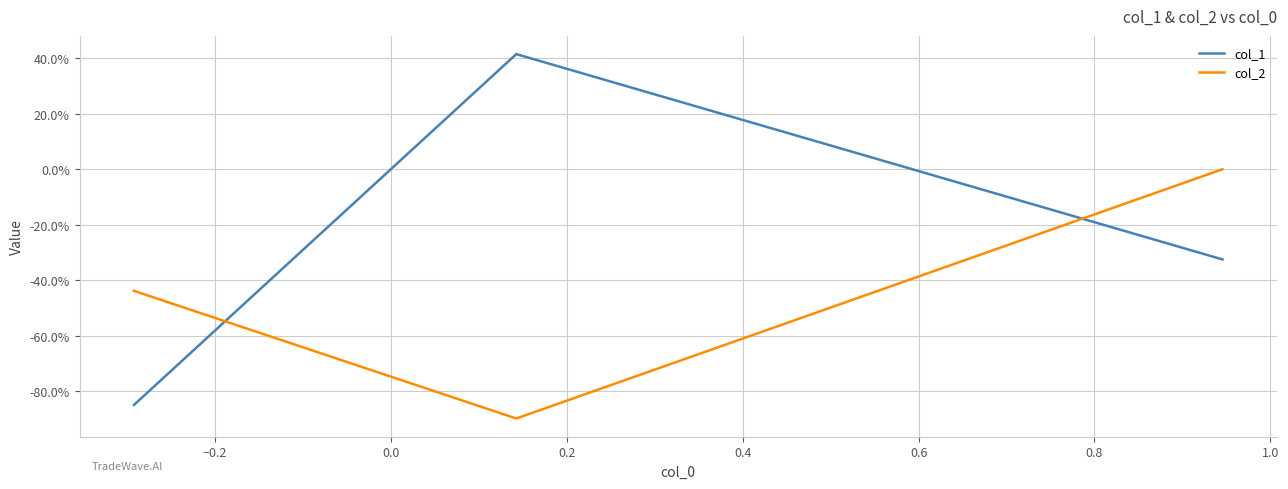

Does the chart display data point markers on the line(s)?

No